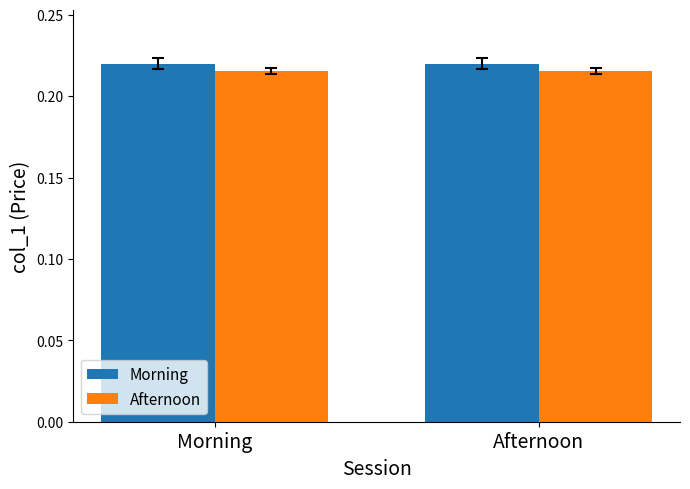

Count the number of data series in this chart.

2